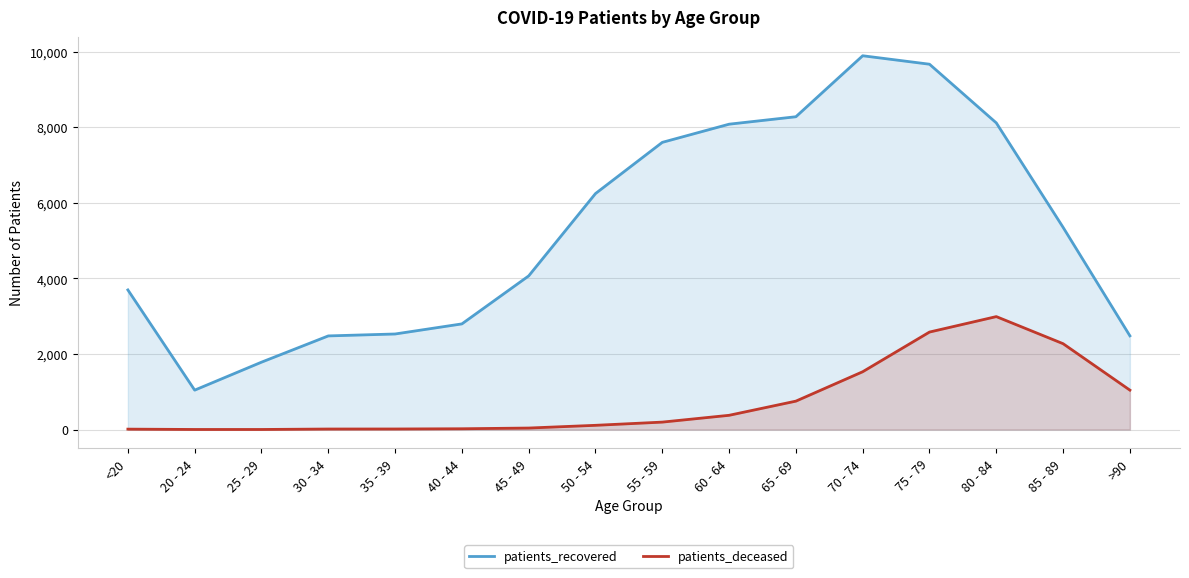

What is the label of the 11th point from the right?

40 - 44